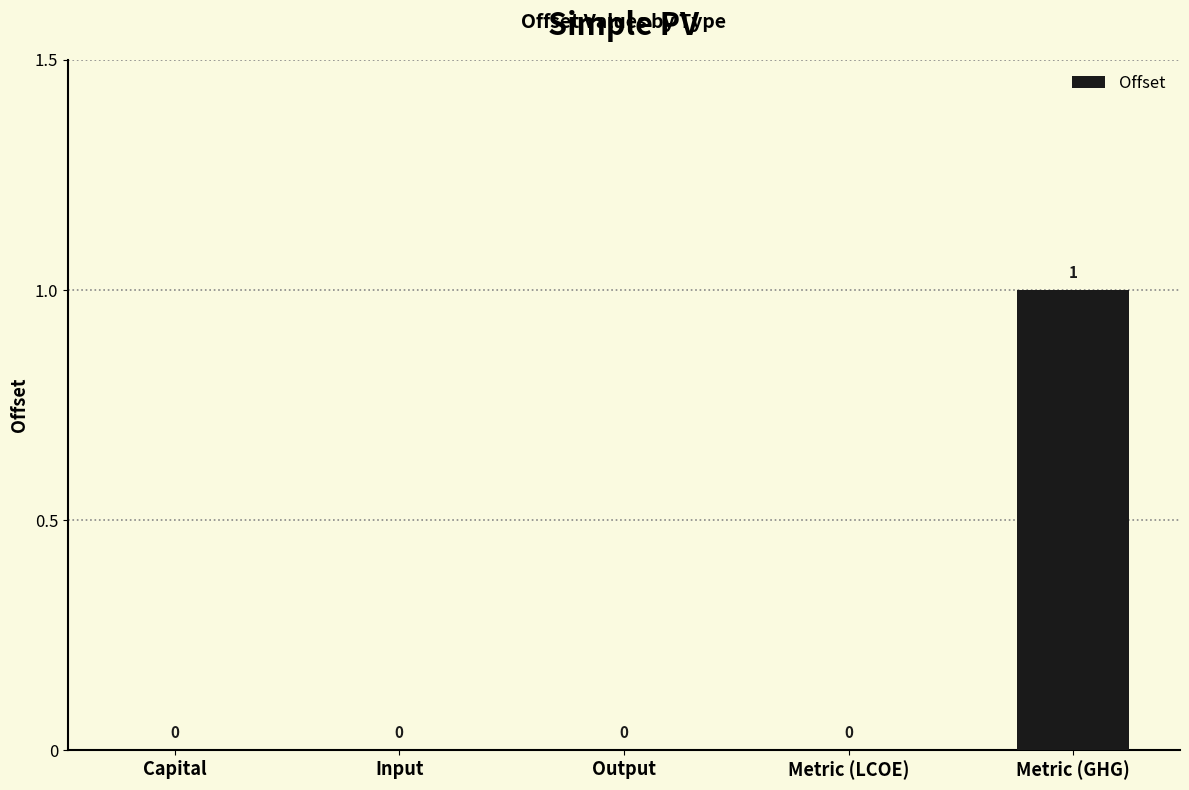

Count the number of values greater than 0.

1